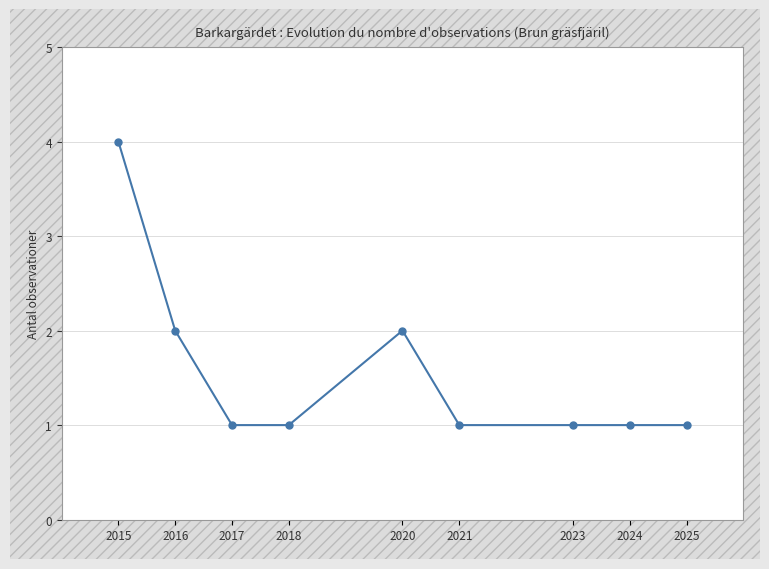

How many lines are shown in the chart?

1